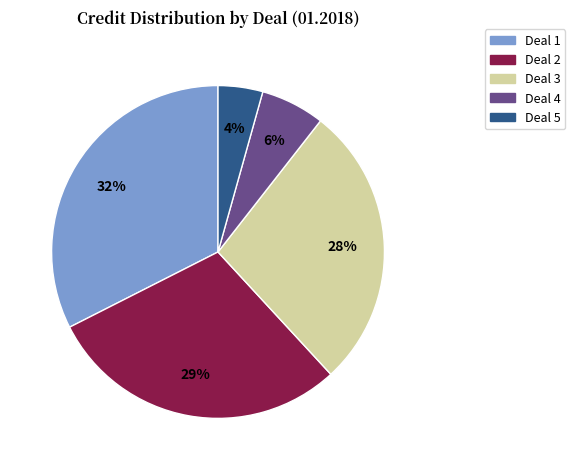

What is the ratio of the value at Deal 4 to the value at Deal 1?

0.2